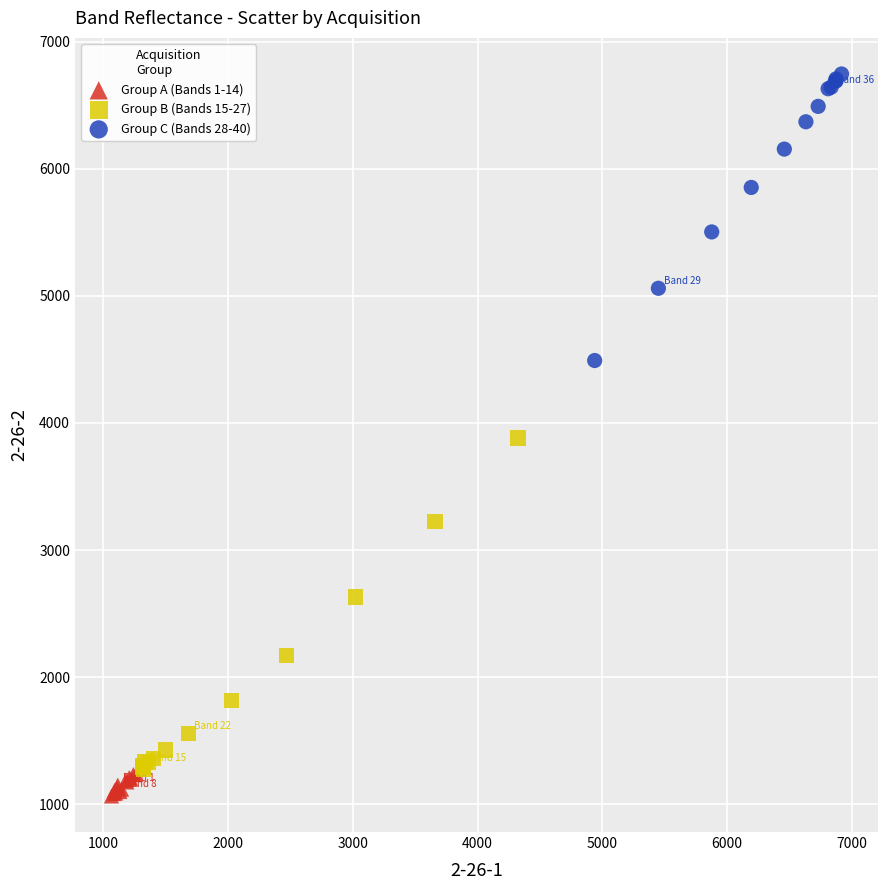

Which series contains the lowest Y value?

Group A (Bands 1-14)